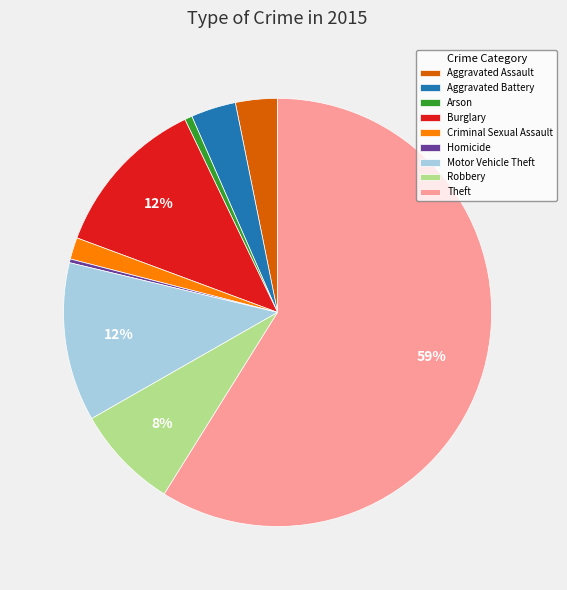

To the nearest percent, what is the average slice percentage?

11%